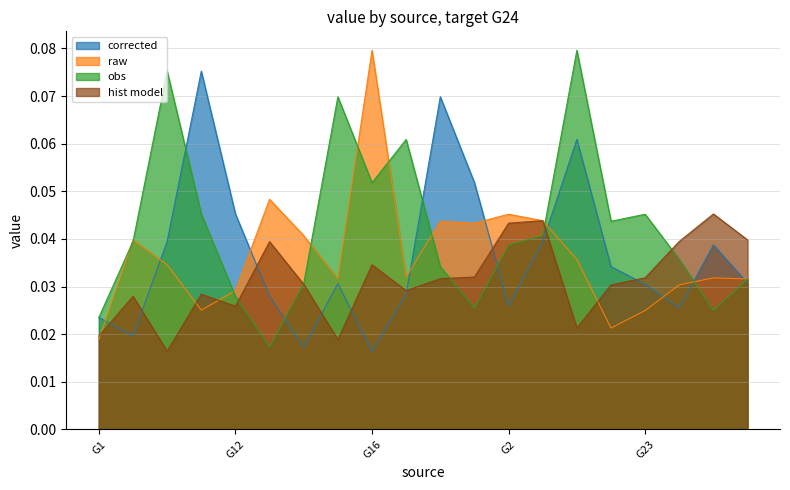

Reading right to left, extract all data points from this chart.

corrected: 0.0	0.0	0.0	0.0	0.0	0.1	0.0	0.0	0.1	0.1	0.0	0.0	0.0	0.0	0.0	0.0	0.1	0.0	0.0	0.0
raw: 0.0	0.0	0.0	0.0	0.0	0.0	0.0	0.0	0.0	0.0	0.0	0.1	0.0	0.0	0.0	0.0	0.0	0.0	0.0	0.0
obs: 0.0	0.0	0.0	0.0	0.0	0.1	0.0	0.0	0.0	0.0	0.1	0.1	0.1	0.0	0.0	0.0	0.0	0.1	0.0	0.0
hist model: 0.0	0.0	0.0	0.0	0.0	0.0	0.0	0.0	0.0	0.0	0.0	0.0	0.0	0.0	0.0	0.0	0.0	0.0	0.0	0.0